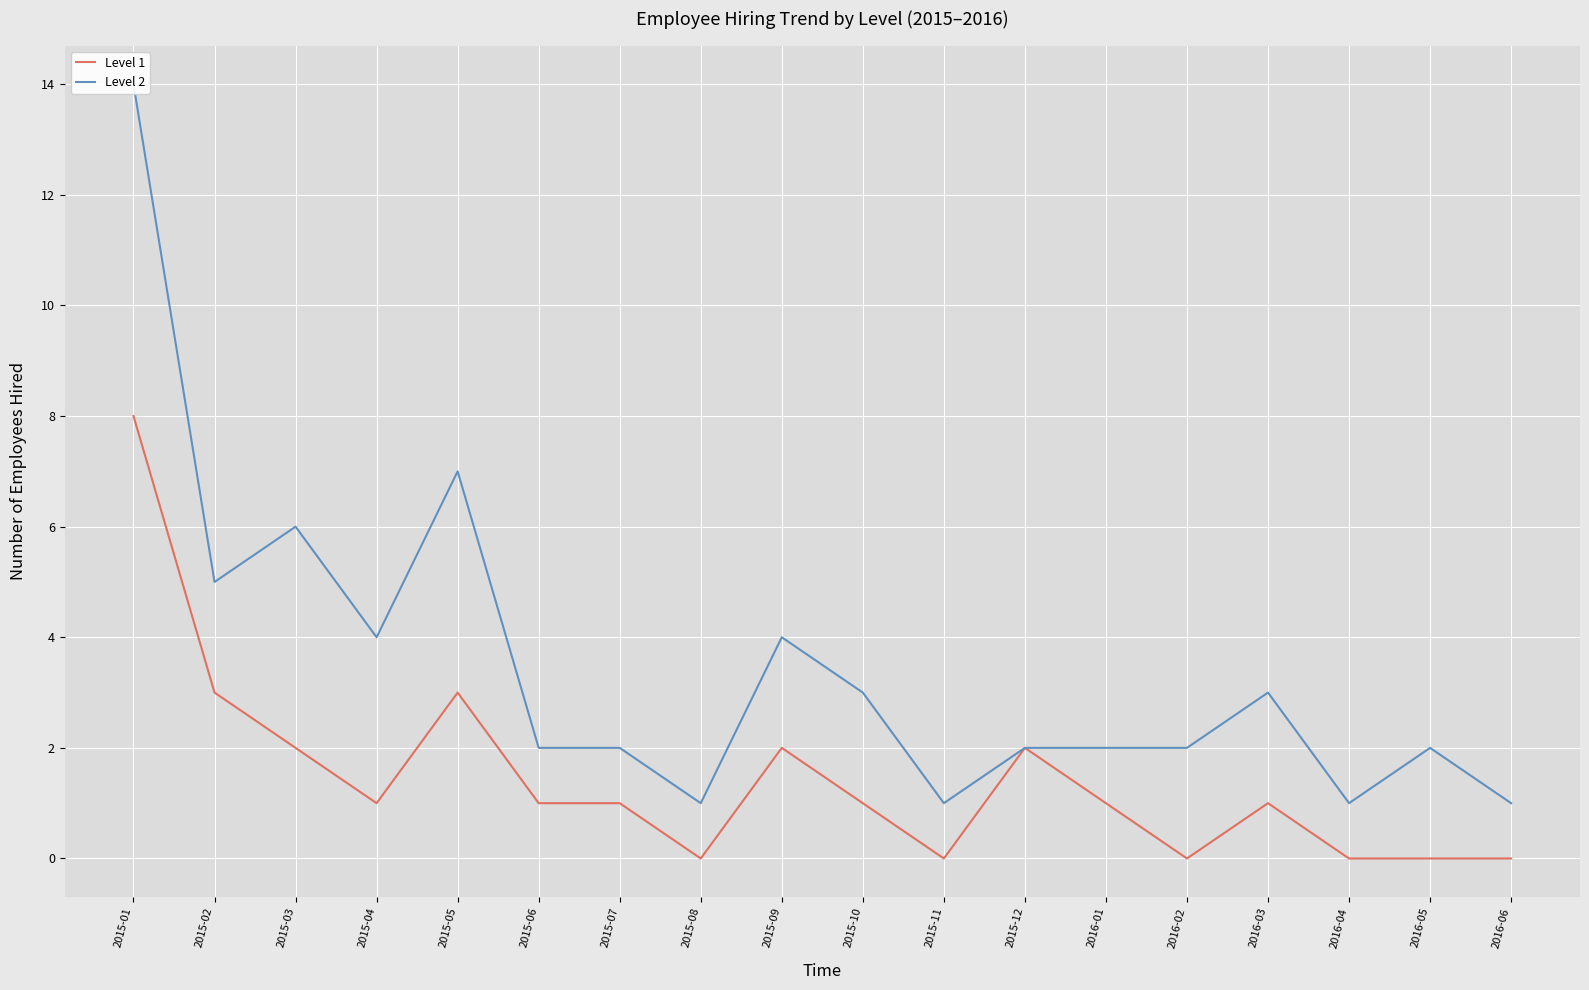

What is the highest value of the Level 2 series?

14